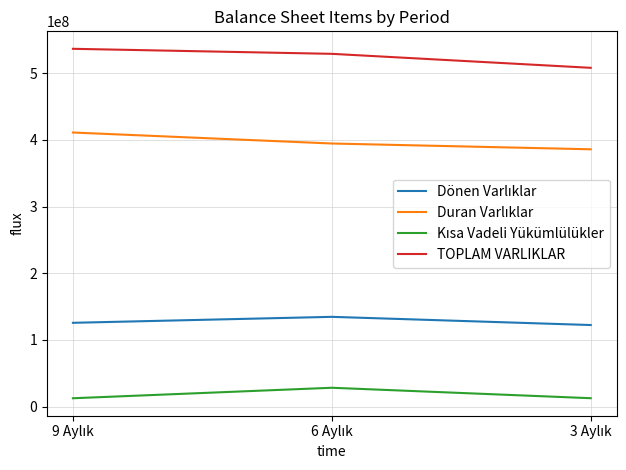

What is the highest value of the TOPLAM VARLIKLAR series?

536840156